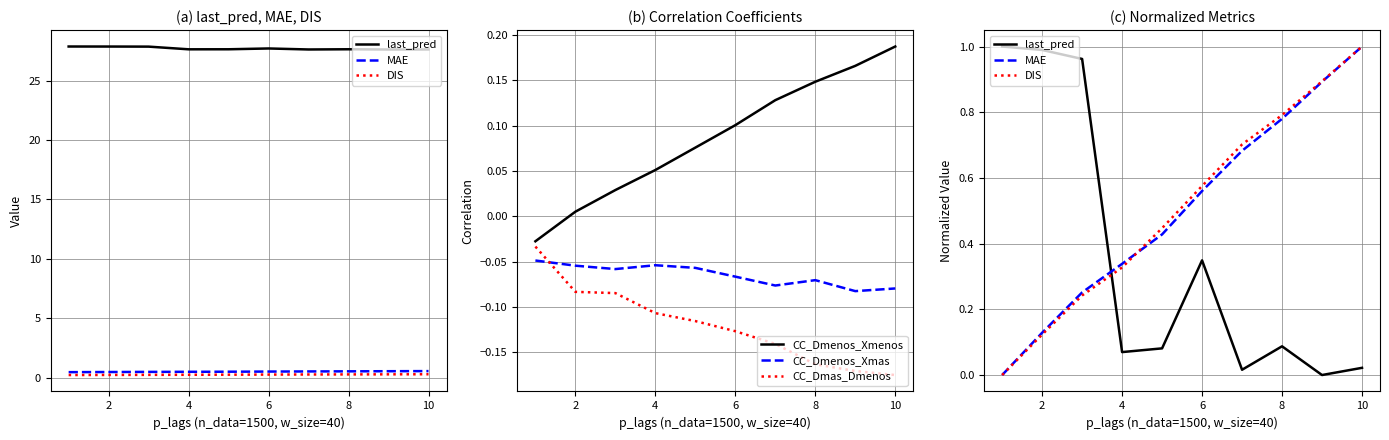

At which label does CC_Dmenos_Xmenos reach its peak?

10